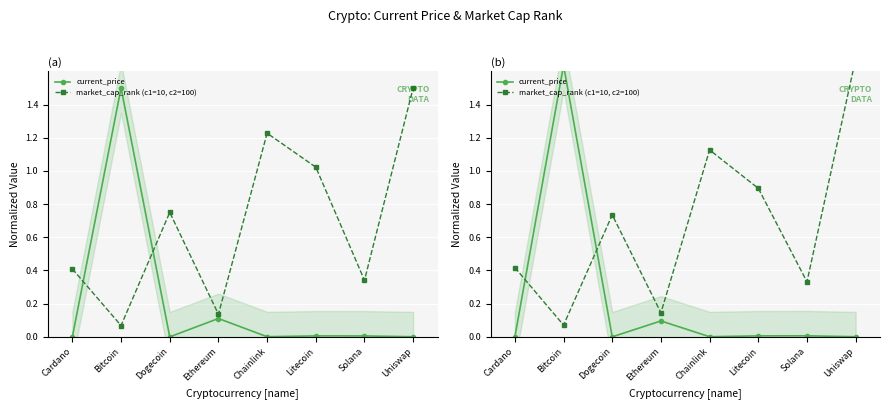

Is it true that current_price equals 0.5 at Bitcoin?

False